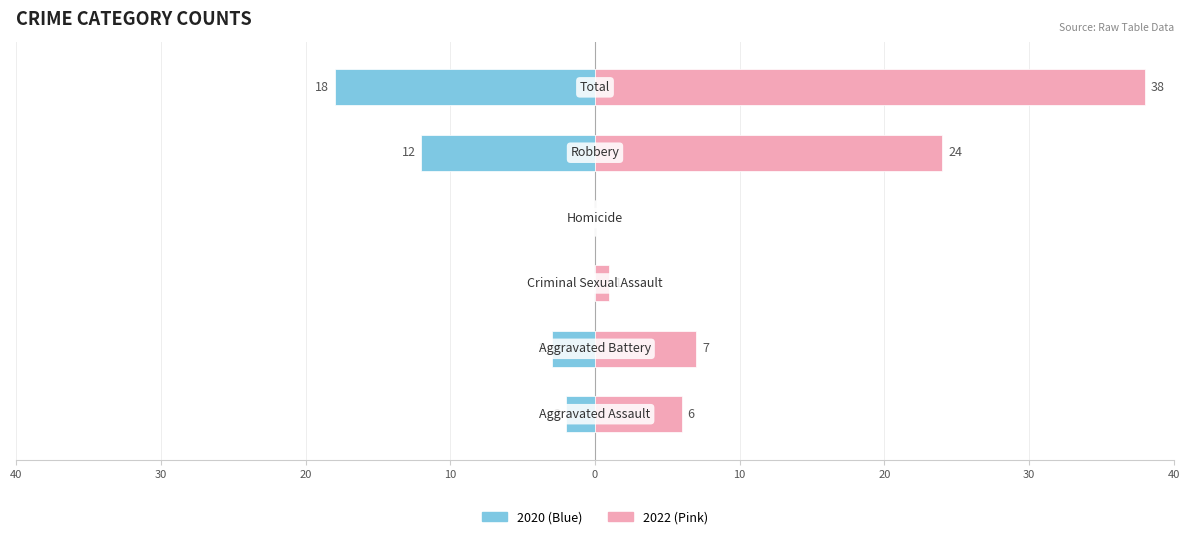

What is the label of the 2nd bar from the left?

Aggravated Battery